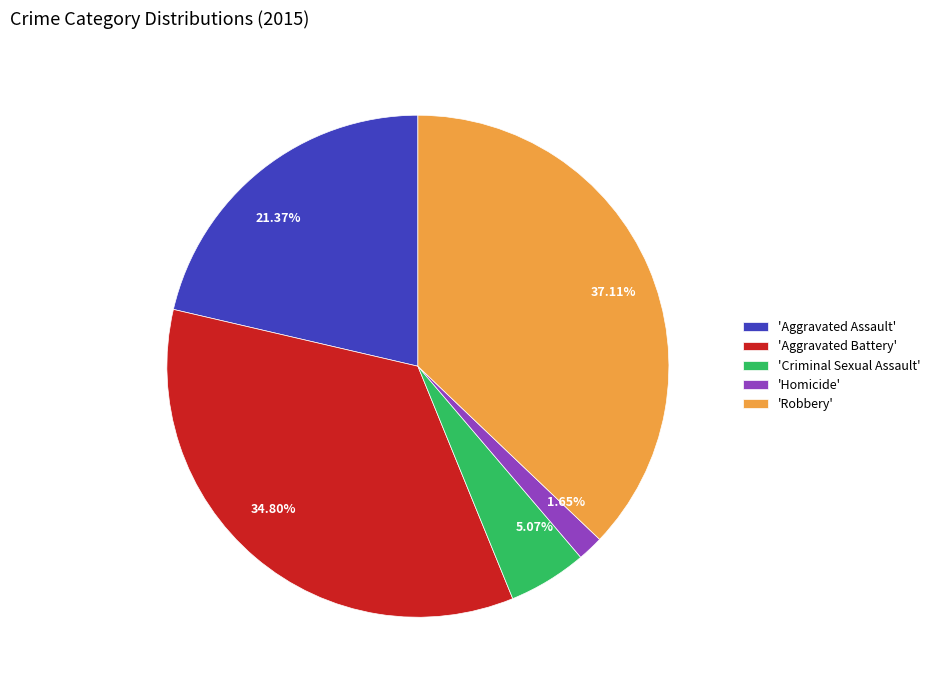

Is 5.07% the majority of the pie?

No